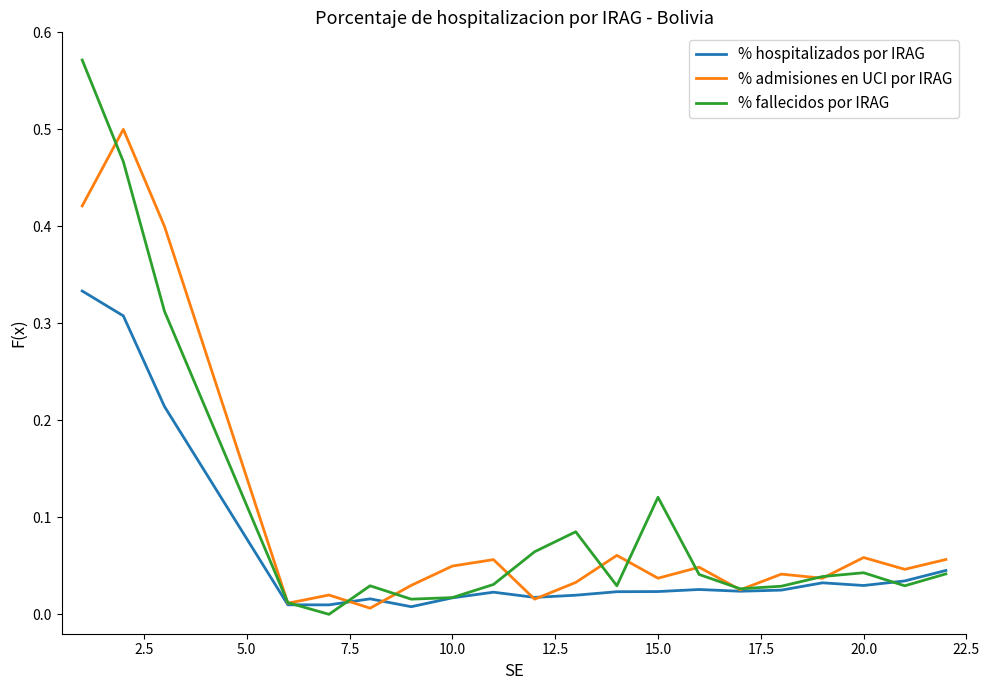

List the series in order of their peak value, highest first.

% fallecidos por IRAG, % admisiones en UCI por IRAG, % hospitalizados por IRAG